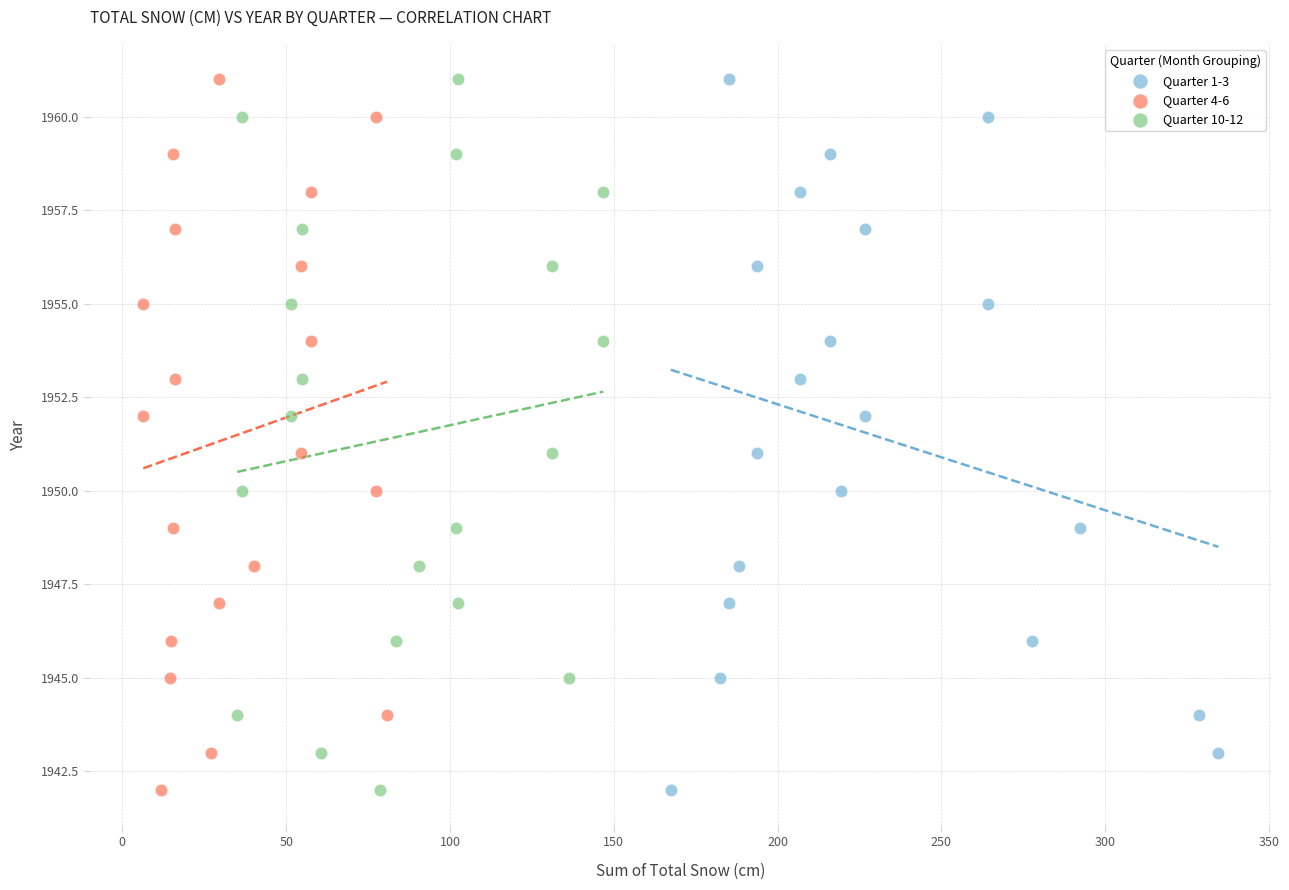

What are all the series names shown in the legend?

Quarter 1-3, Quarter 4-6, Quarter 10-12